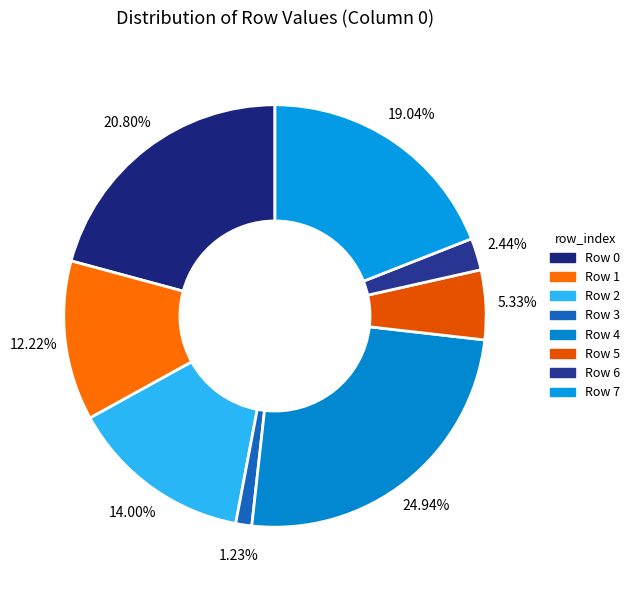

Count the number of slices in the pie.

8